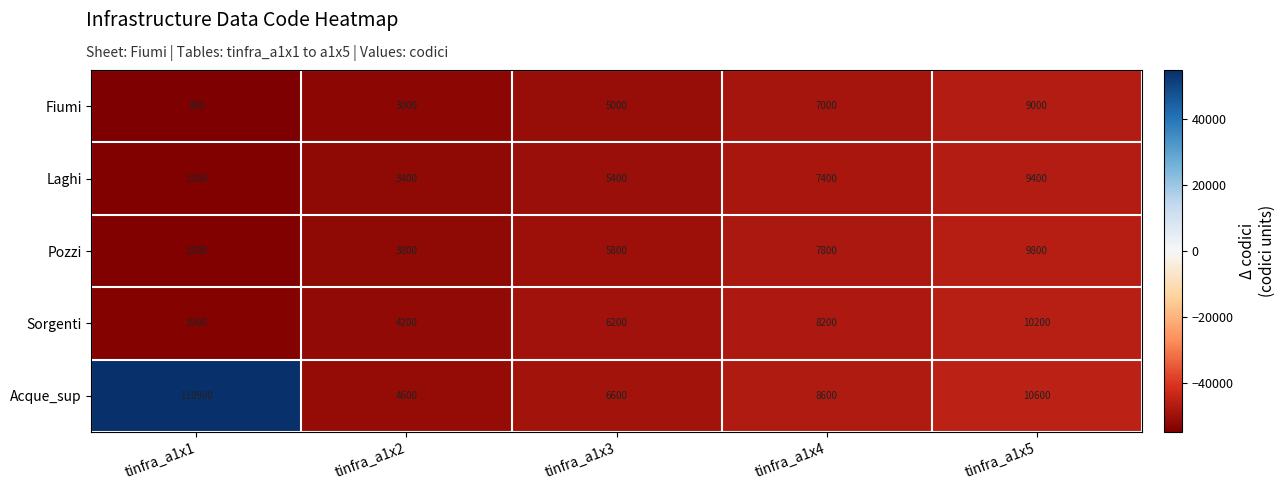

Rank the series at tinfra_a1x4 from highest to lowest value.

Acque_sup, Sorgenti, Pozzi, Laghi, Fiumi